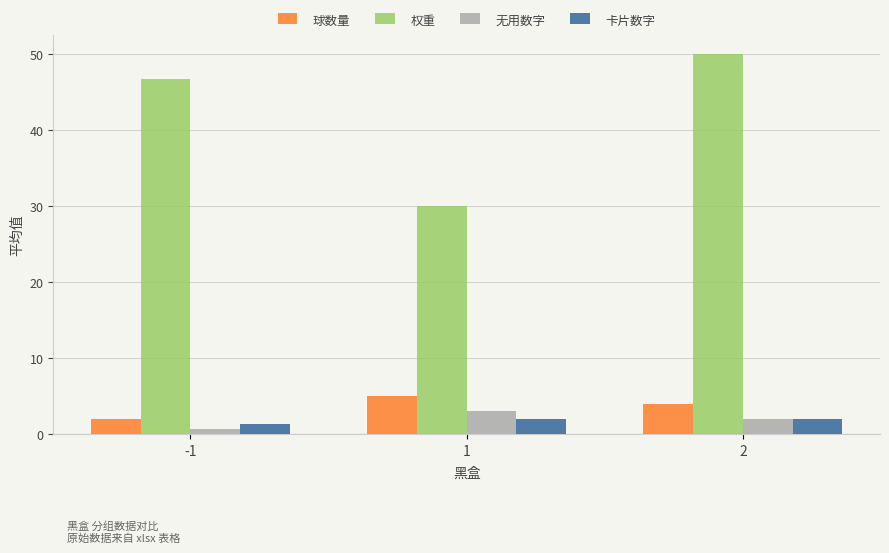

What is the maximum value for 卡片数字?

2.0